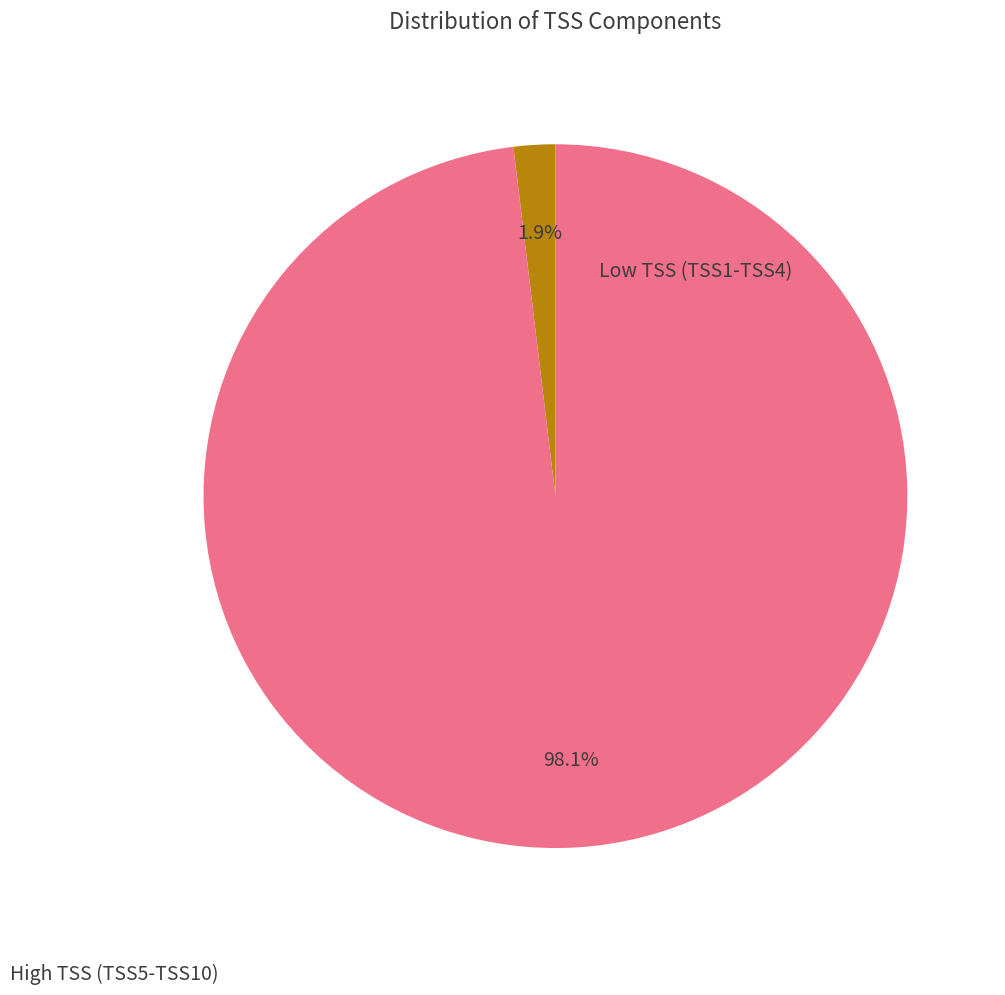

Is there a majority slice in this chart?

Yes